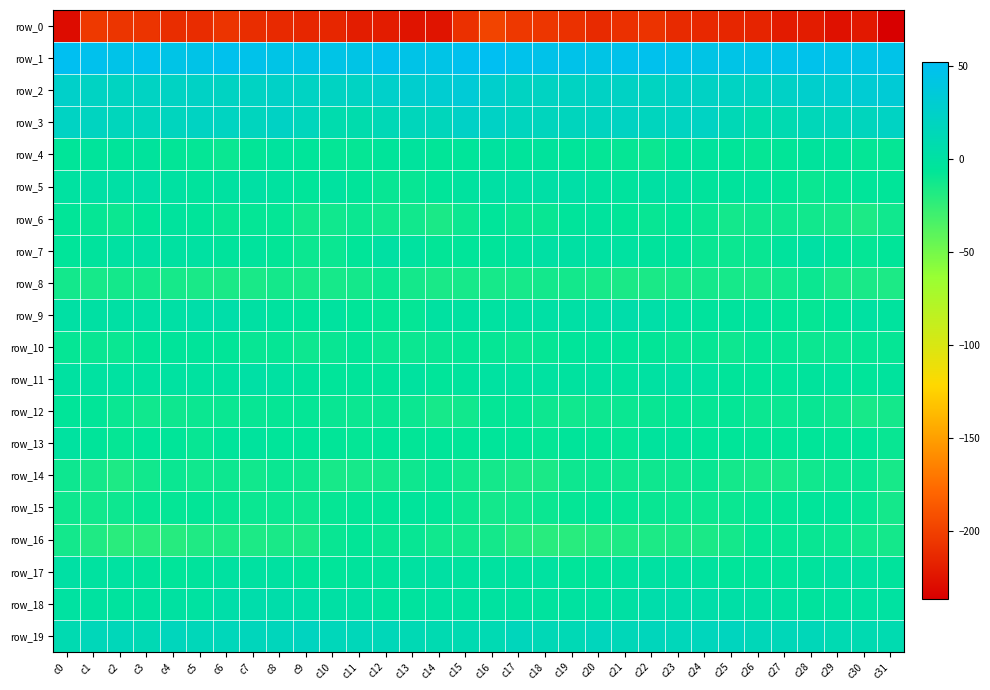

True or false: row_12 has a value of -8.7 at c7.

True